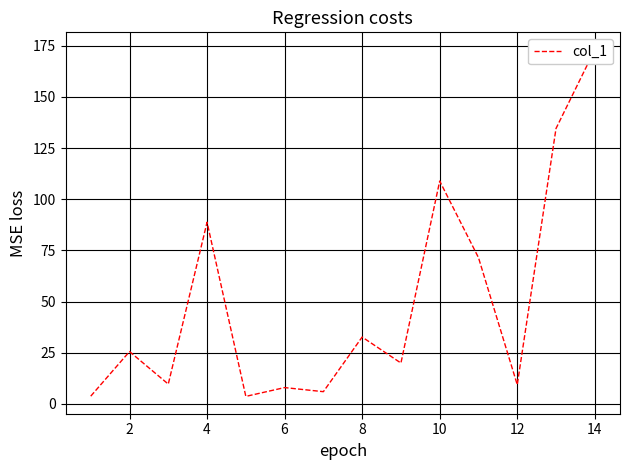

The value at 12 is 2.1. True or false?

False